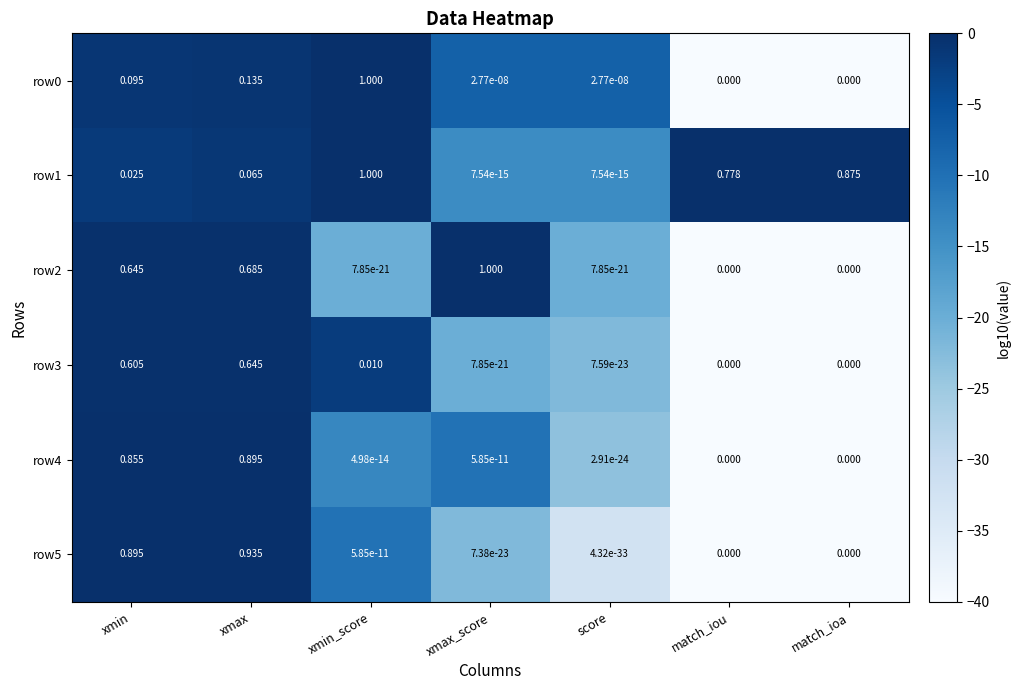

Which category has the highest value in the row2 series?

xmax_score